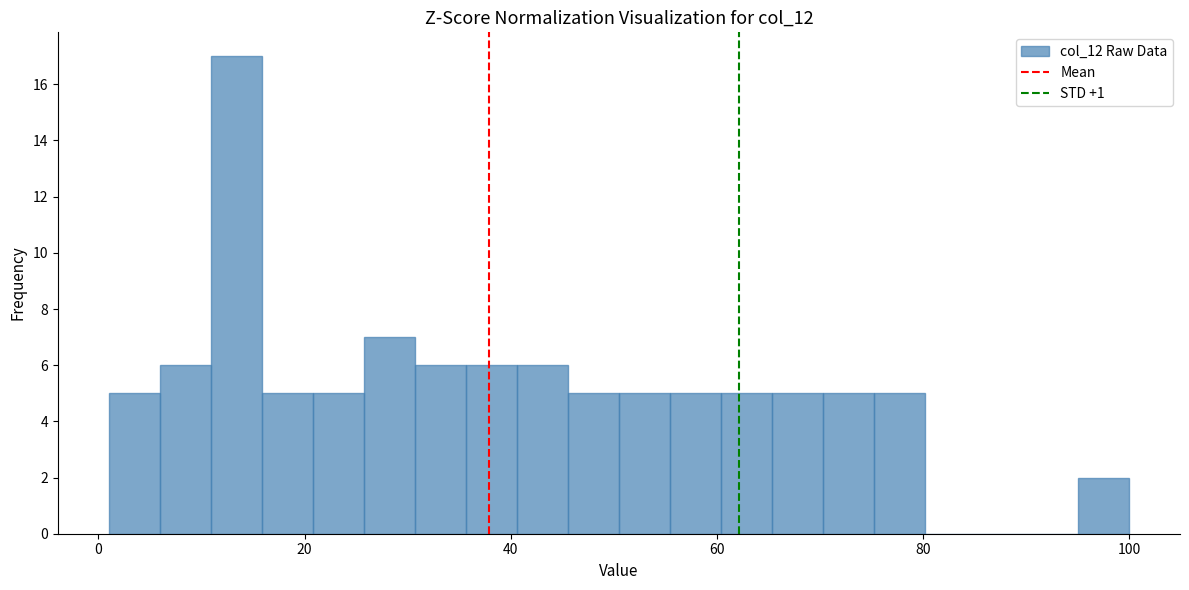

Around what value on the x-axis is the tallest bar? Give the approximate position of its centre, as read against the axis.

14